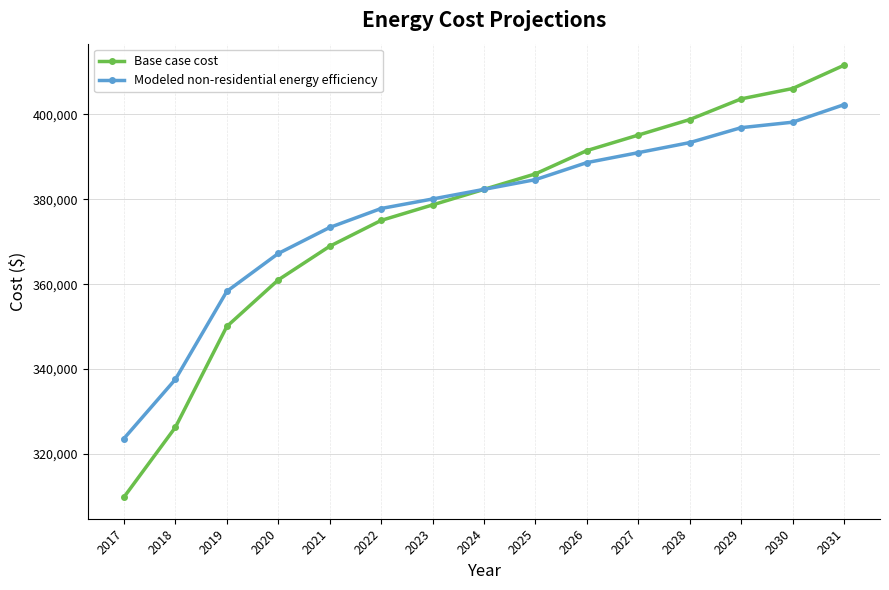

What are all the series names shown in the legend?

Base case cost, Modeled non-residential energy efficiency